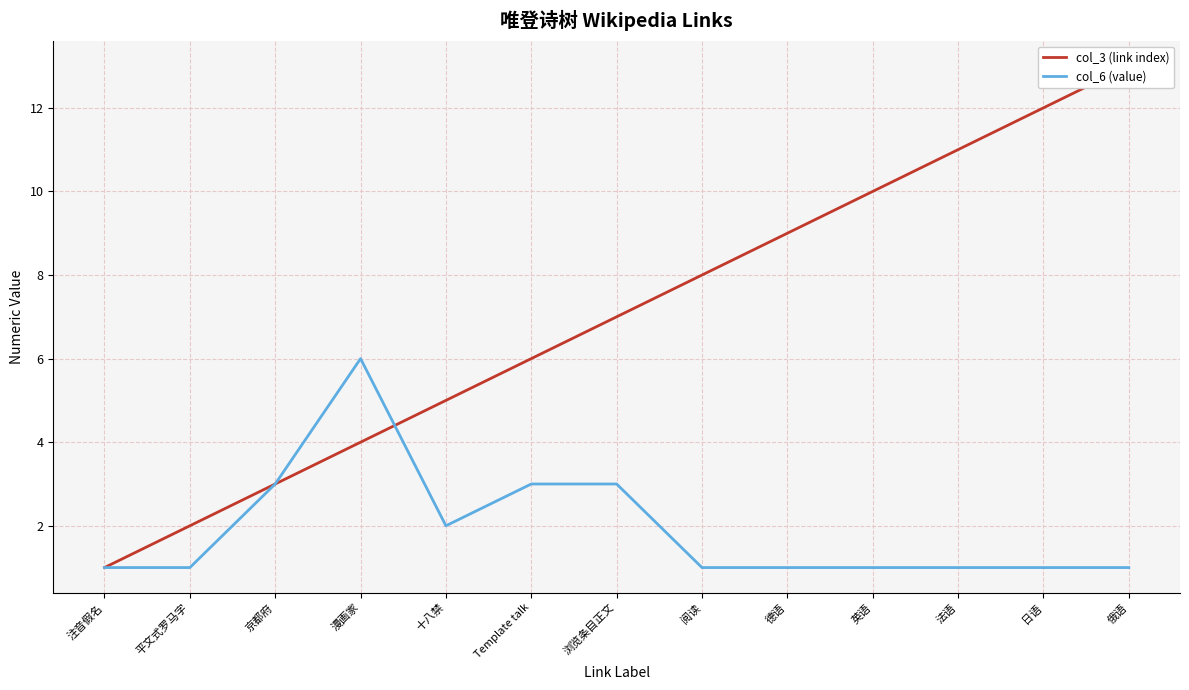

True or false: col_6 (value) and col_3 (link index) intersect in this chart.

True